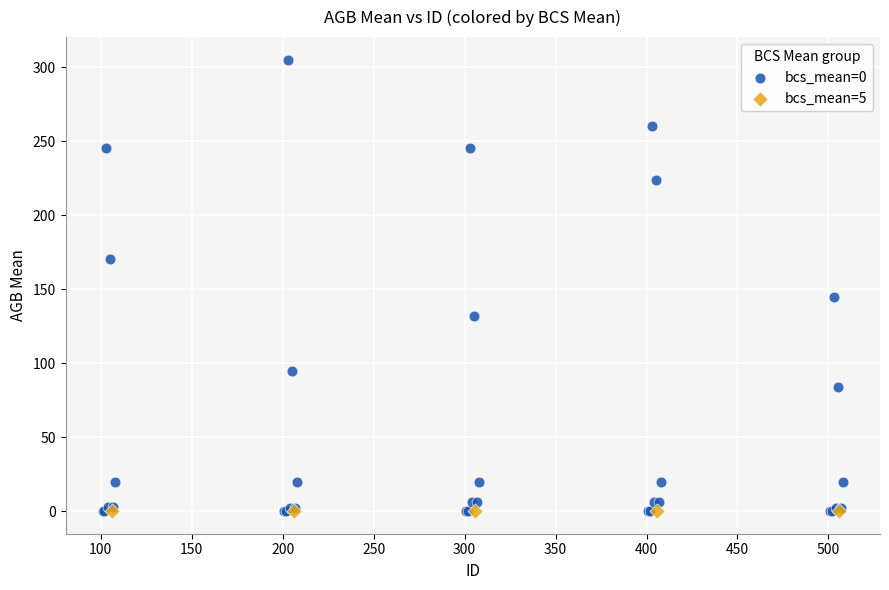

Which series contains the highest Y value?

bcs_mean=0